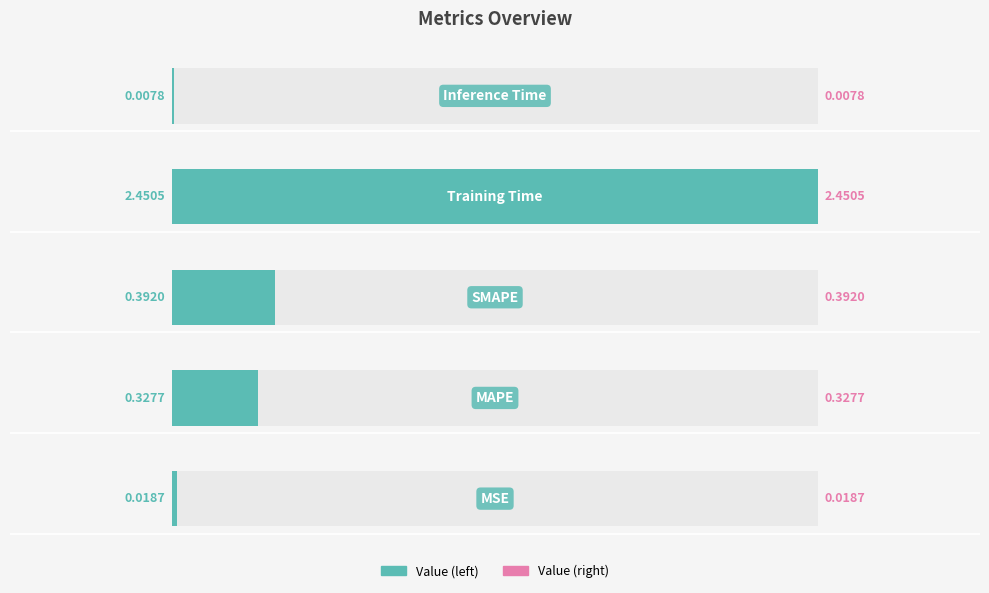

What is the average value?

0.6